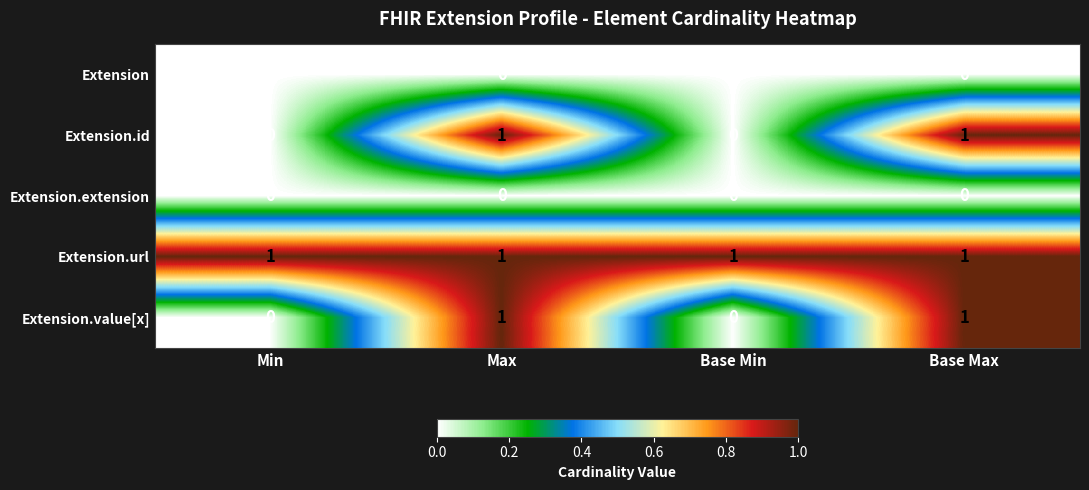

The value of Extension.extension at Min is 0. True or false?

True